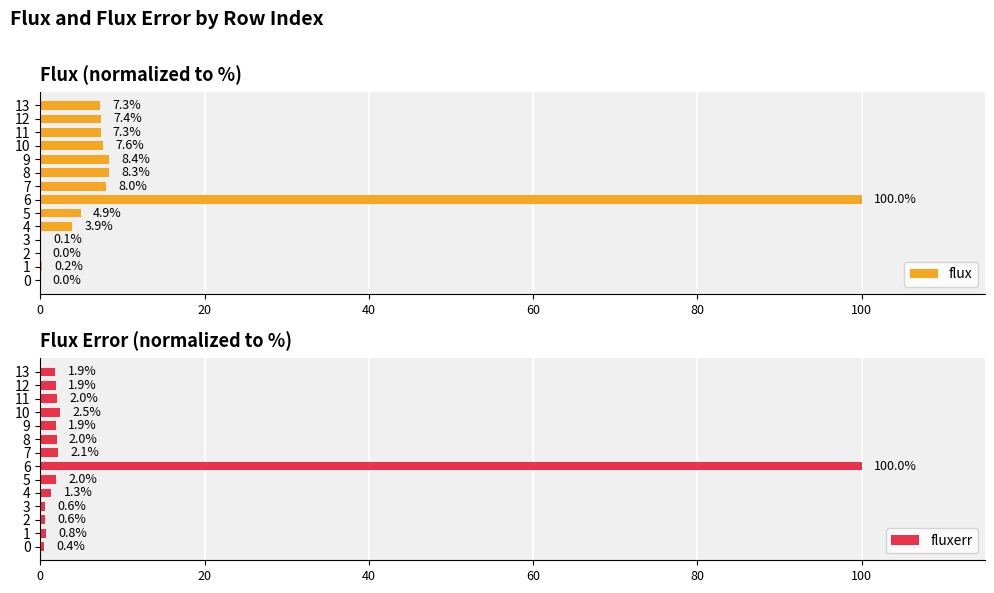

What is the lowest value of the fluxerr series?

0.4